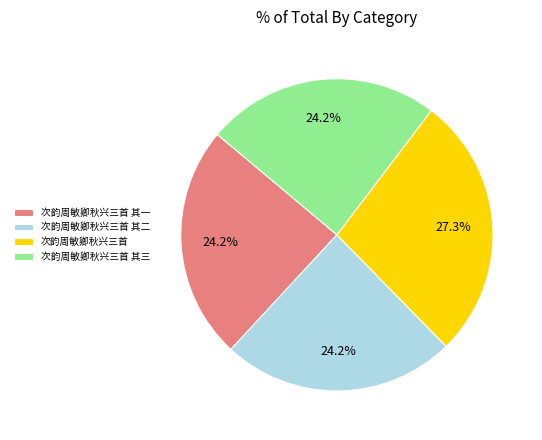

Which slice is the largest?

次韵周敏卿秋兴三首